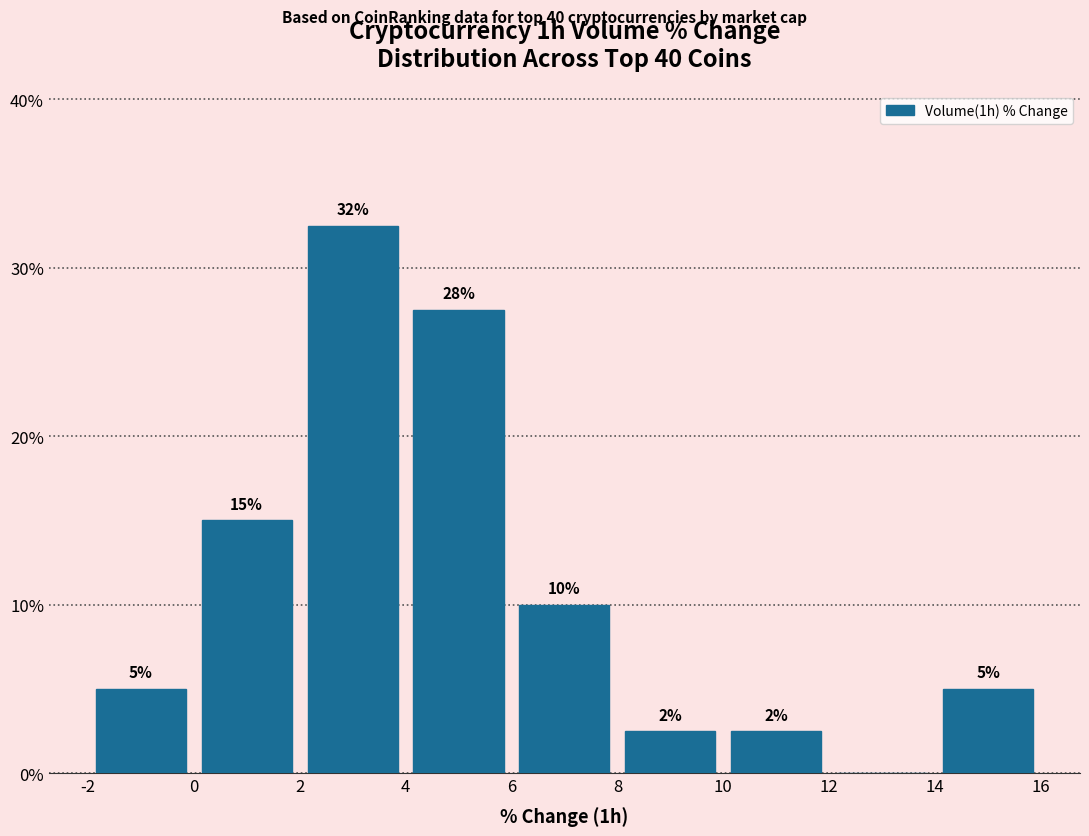

Which range on the x-axis has the tallest bar?

2 to 4